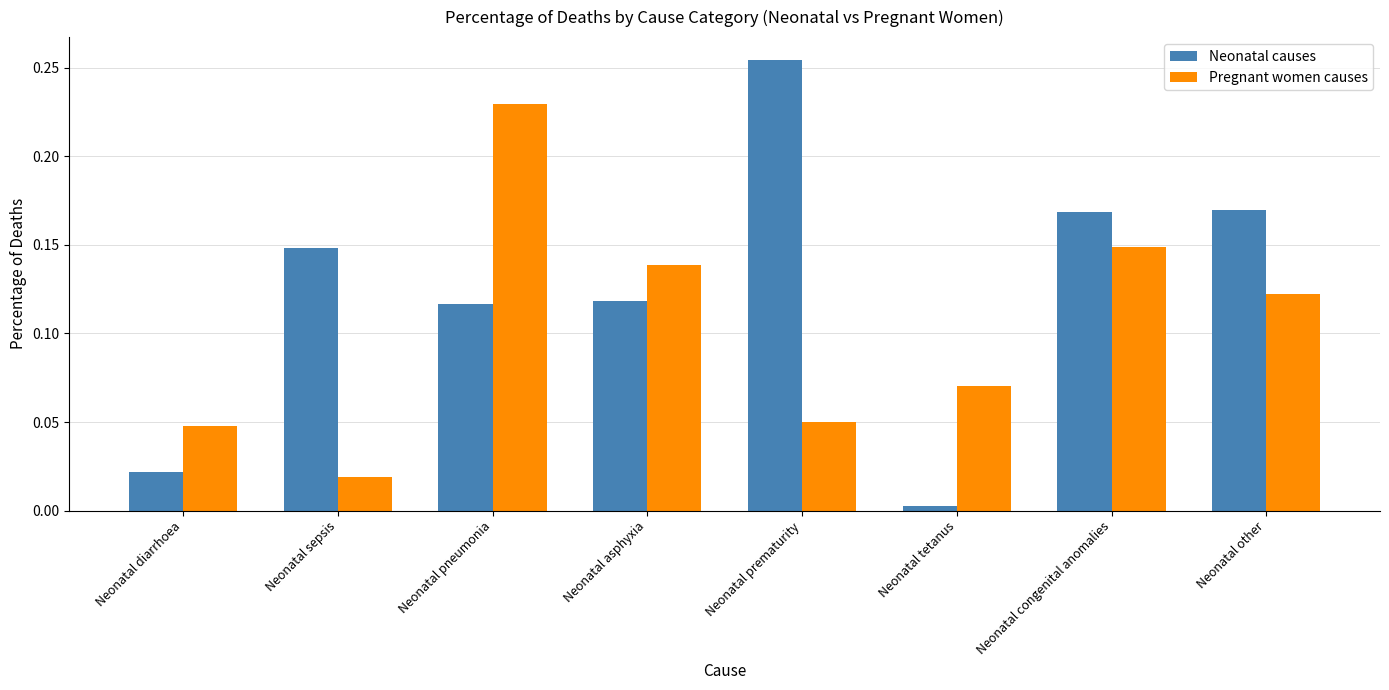

List the series in order of their peak value, highest first.

Neonatal causes, Pregnant women causes